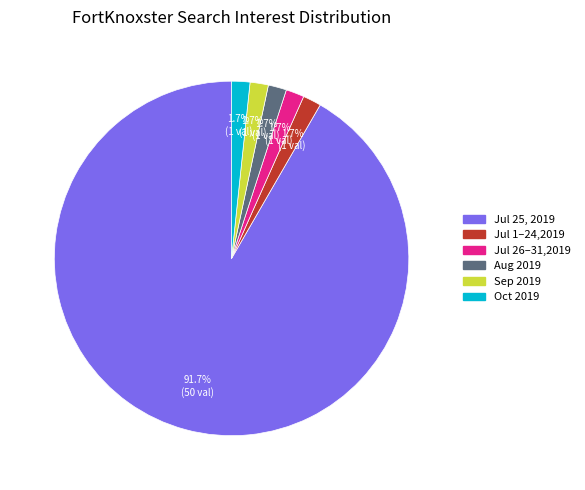

Is there a majority slice in this chart?

Yes